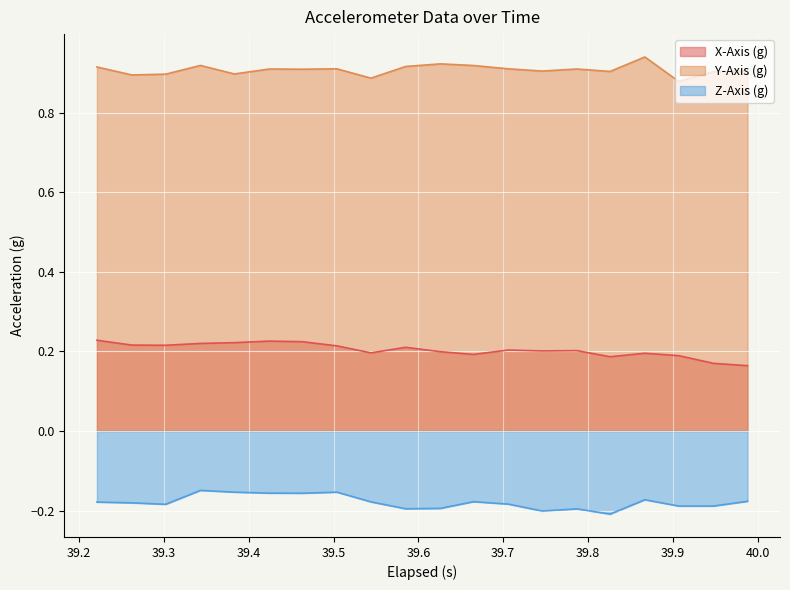

Which series has the largest total across all categories?

Y-Axis (g)